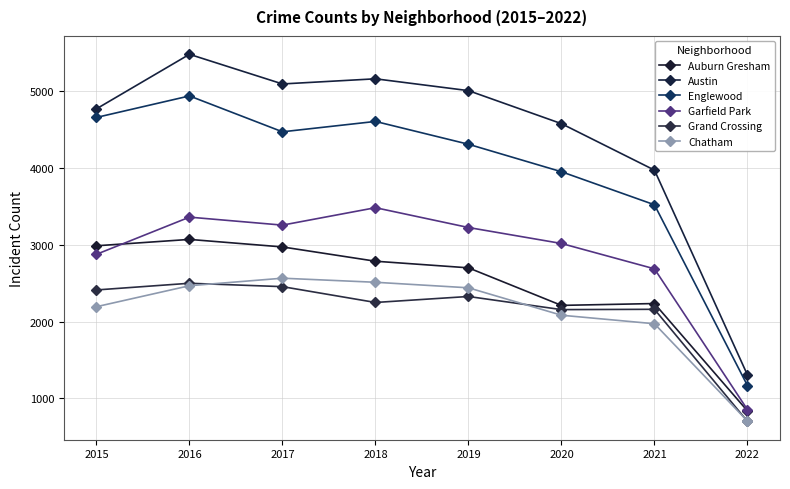

Reading left to right, what are all the values shown in this chart?

Auburn Gresham: 2015=2988	2016=3071	2017=2973	2018=2787	2019=2701	2020=2212	2021=2236	2022=838
Austin: 2015=4771	2016=5481	2017=5095	2018=5162	2019=5008	2020=4578	2021=3973	2022=1306
Englewood: 2015=4659	2016=4939	2017=4472	2018=4607	2019=4310	2020=3952	2021=3522	2022=1168
Garfield Park: 2015=2877	2016=3361	2017=3257	2018=3484	2019=3226	2020=3018	2021=2688	2022=855
Grand Crossing: 2015=2413	2016=2500	2017=2456	2018=2250	2019=2328	2020=2157	2021=2161	2022=702
Chatham: 2015=2195	2016=2468	2017=2566	2018=2513	2019=2441	2020=2084	2021=1973	2022=706